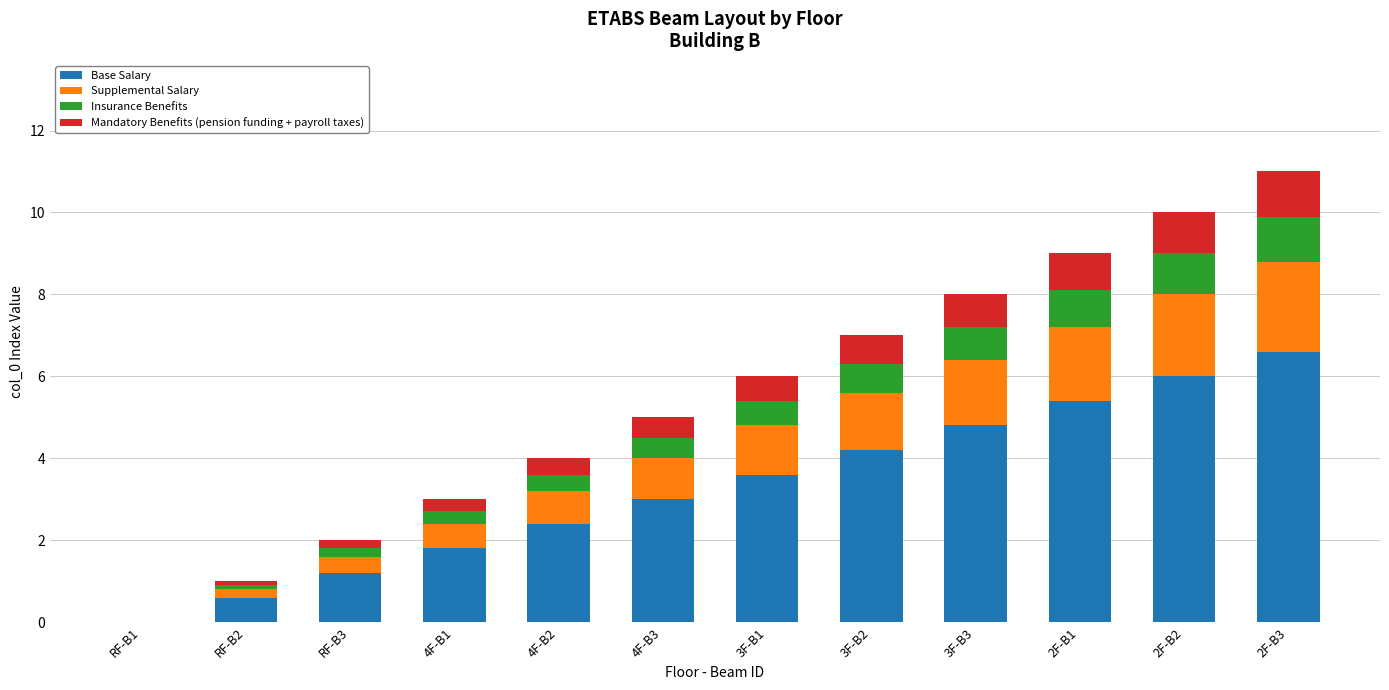

What is the total value across all series at 4F-B2?

4.0